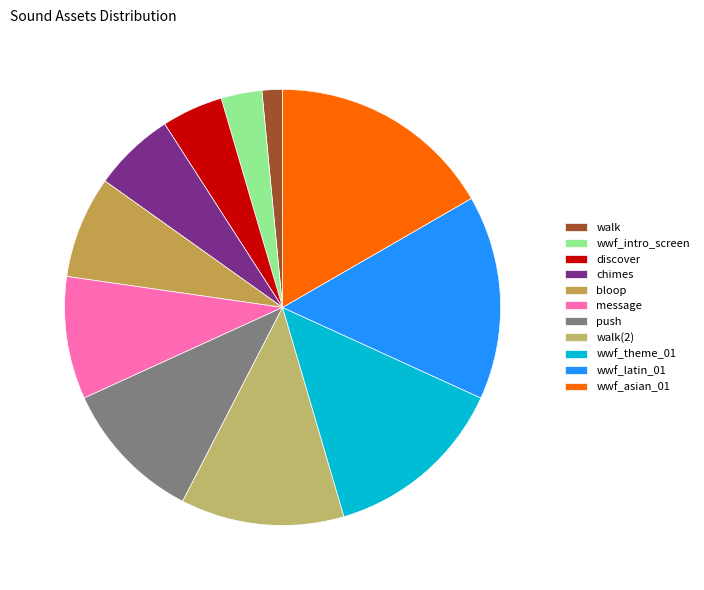

Between message and chimes, which is larger?

message